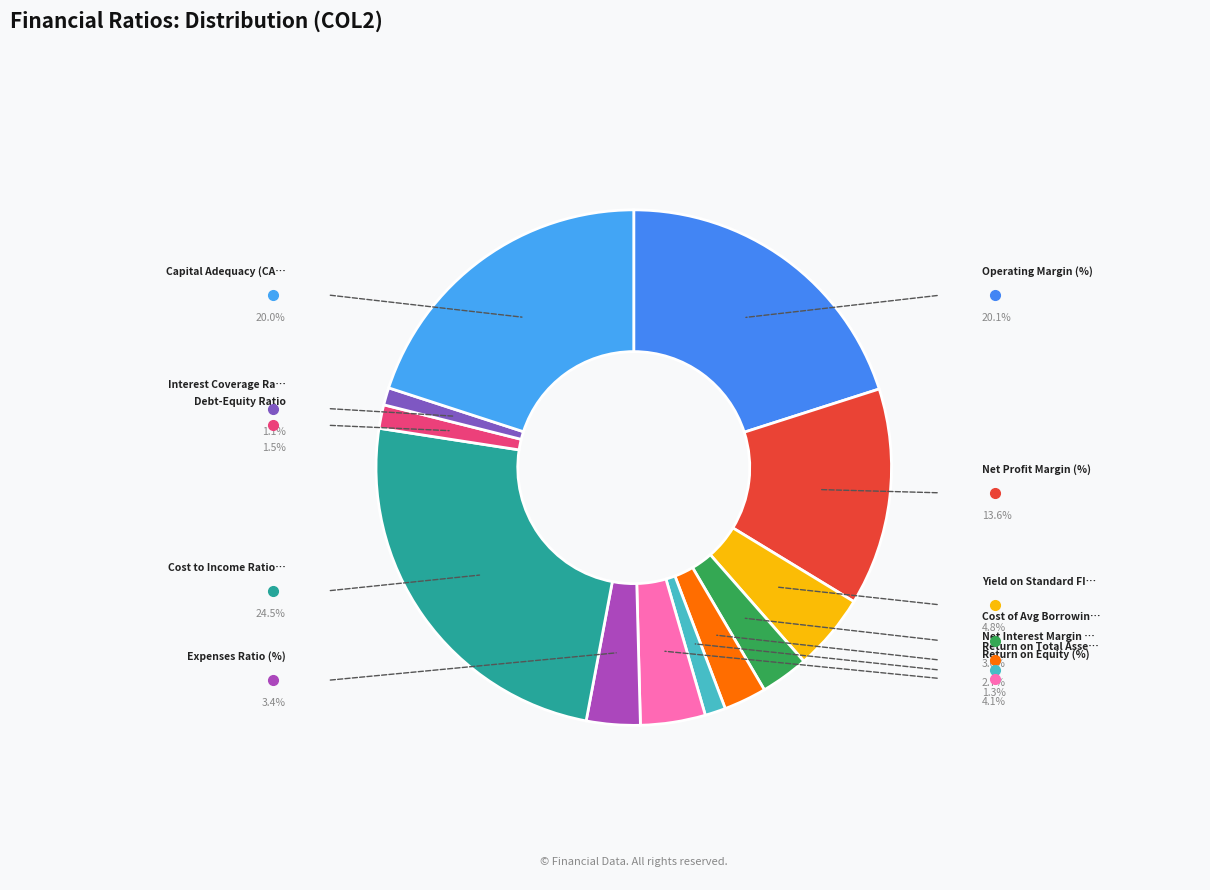

How many segments does this pie chart have?

12